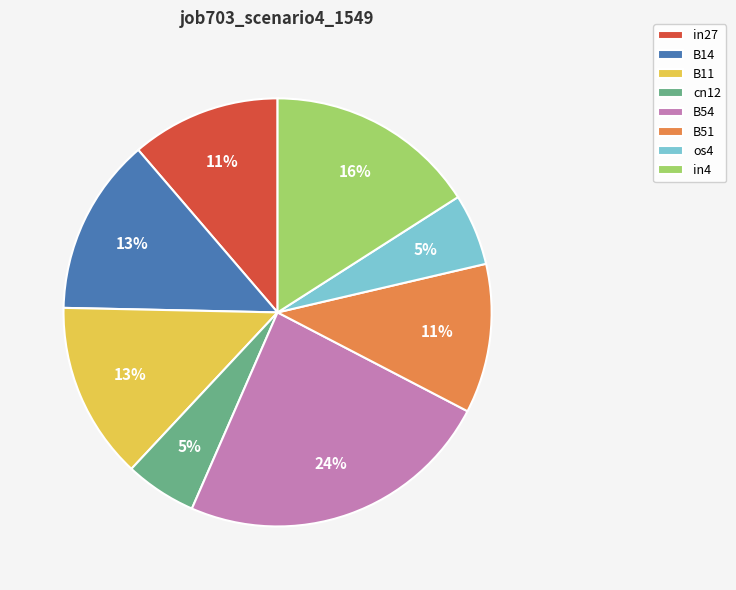

Is the sum of in4 and os4 greater than half?

No